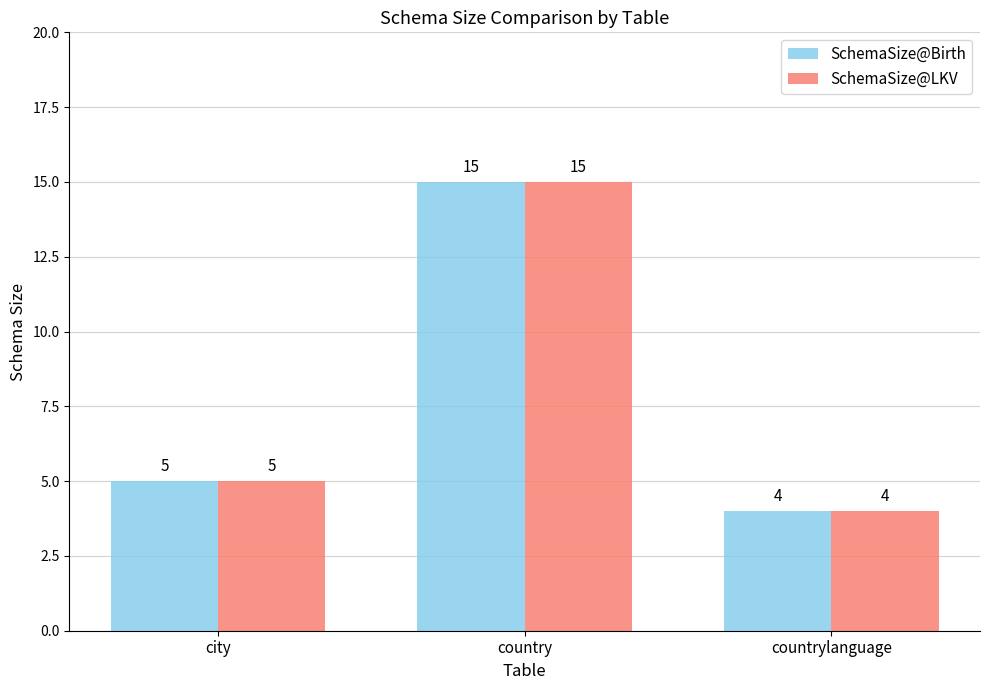

What position from the right is city?

3